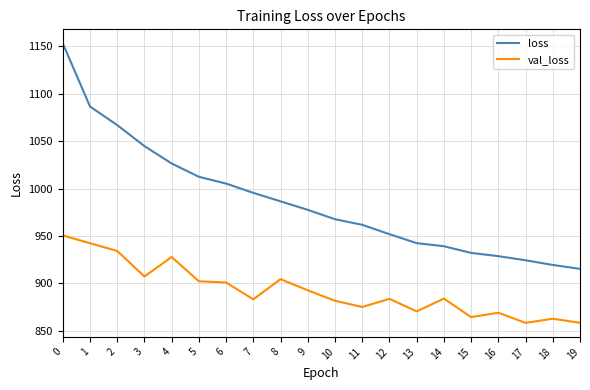

Which series has the widest spread of values?

loss